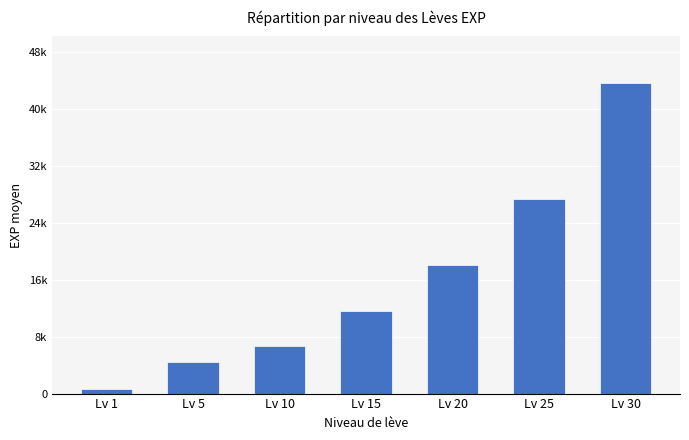

Reading left to right, what are all the values shown in this chart?

712	4412	6738	11680	18140	27528	43880